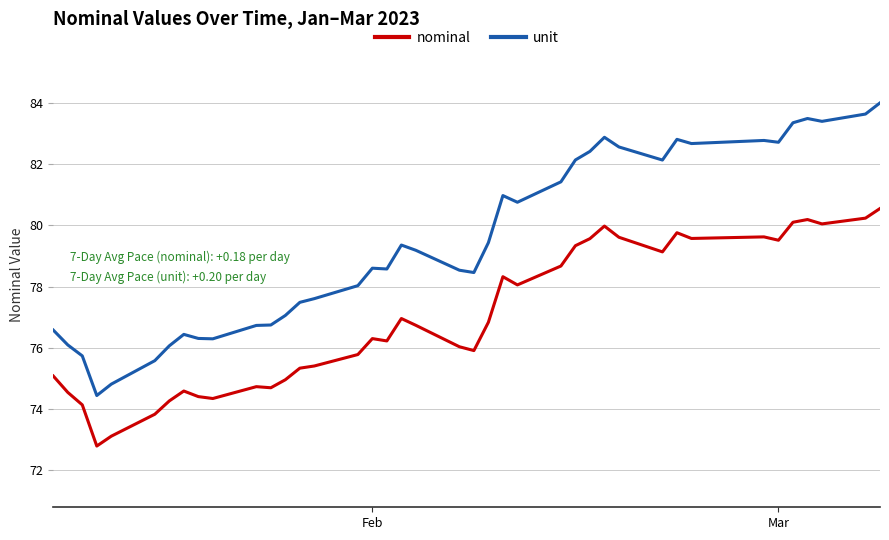

In unit, how many points are lower than both neighbors (excluding endpoints)?

9